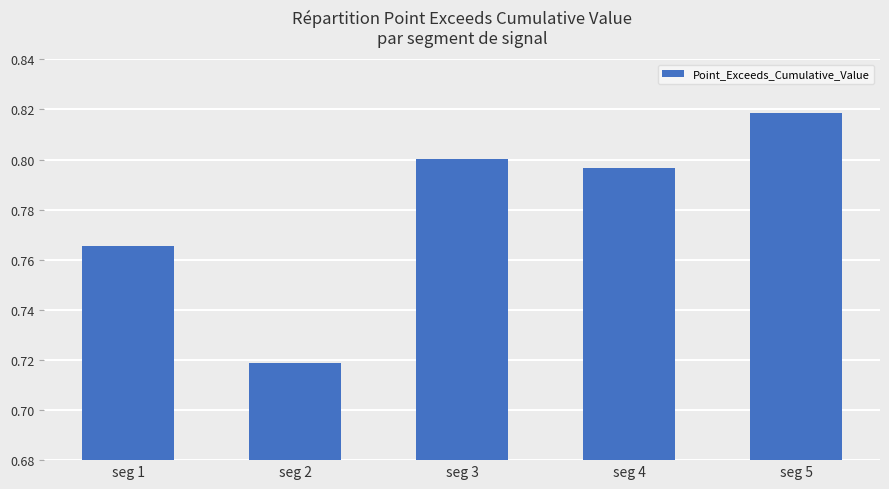

At which category does the chart reach its minimum across all series?

seg 2